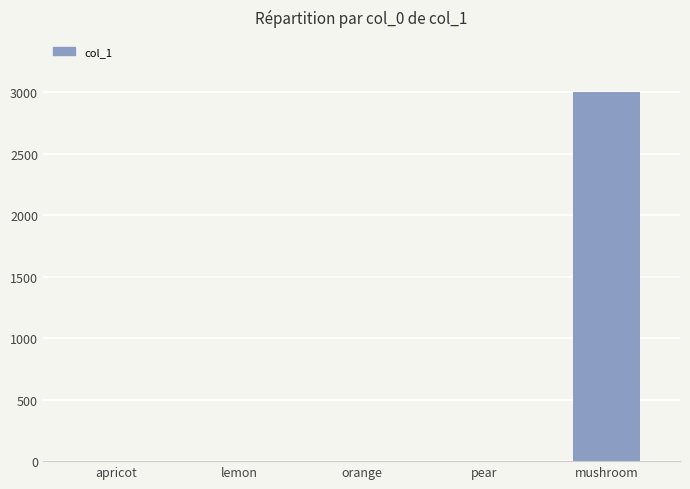

The chart shows a value of 4434 at mushroom. True or false?

False